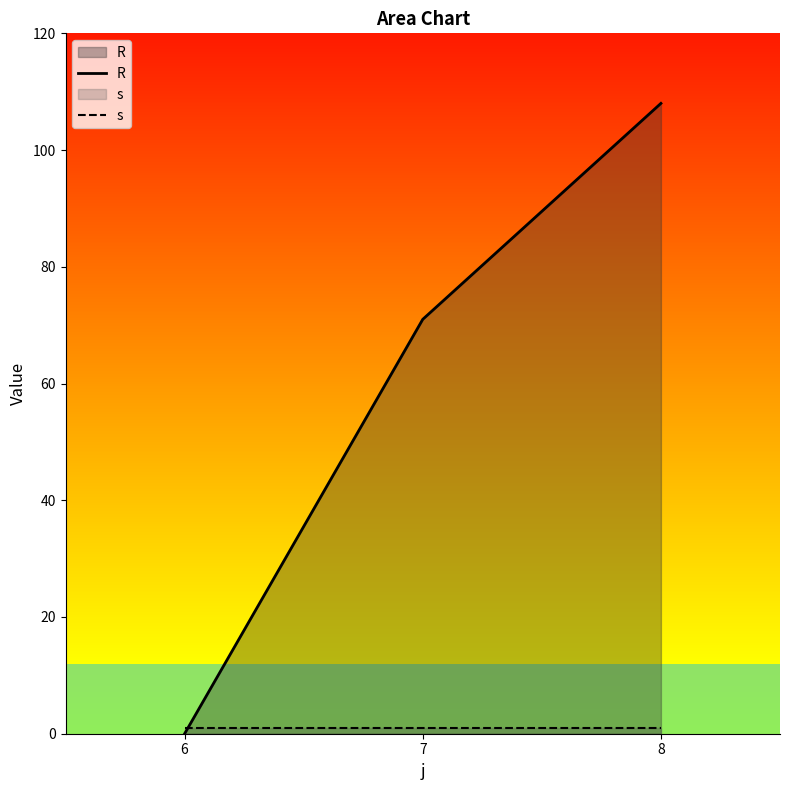

Count the number of categories in the chart.

3